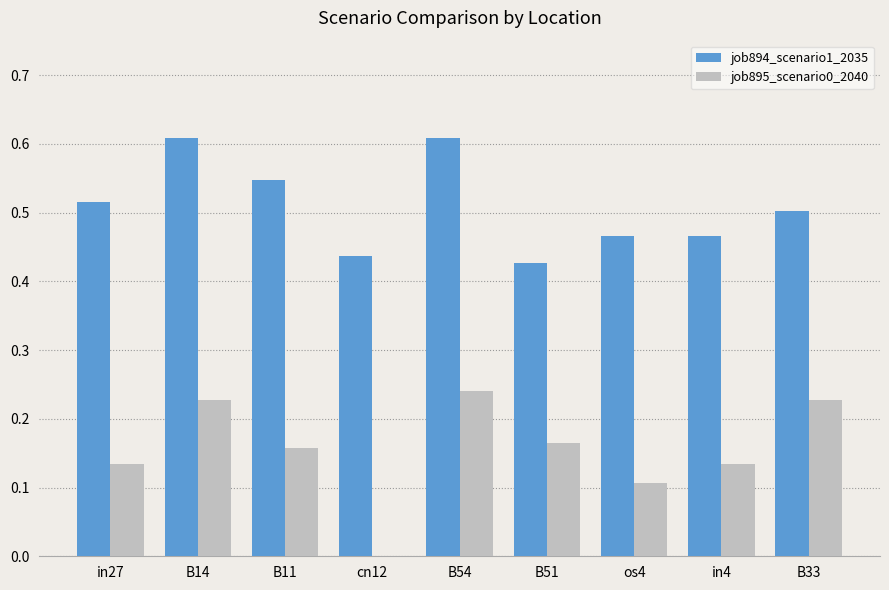

The job894_scenario1_2035 series shows 0.5 at B33. True or false?

True